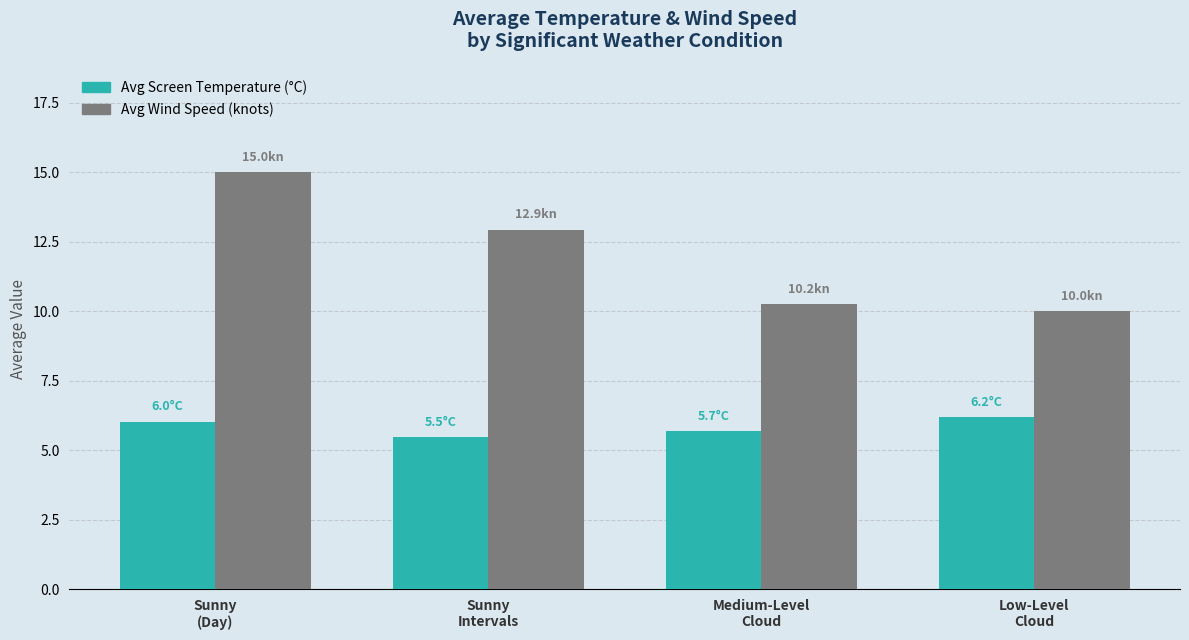

What is the maximum value for Avg Screen Temperature (°C)?

6.2